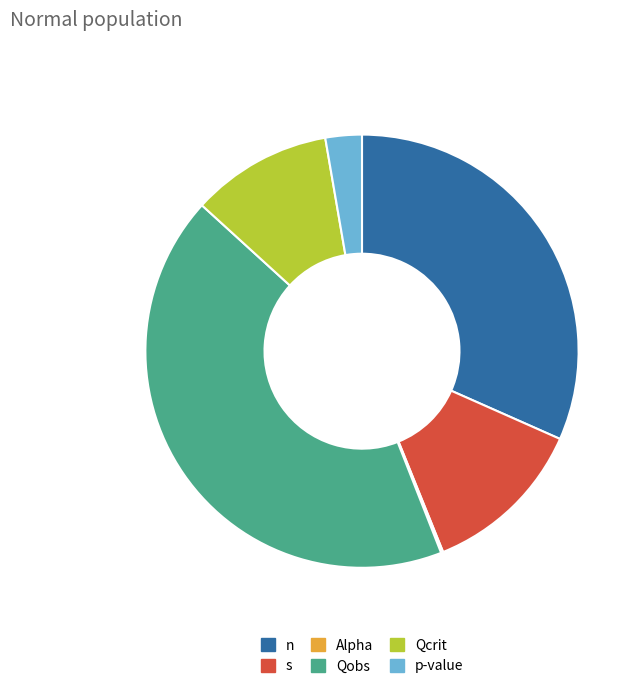

Between p-value and s, which is larger?

s